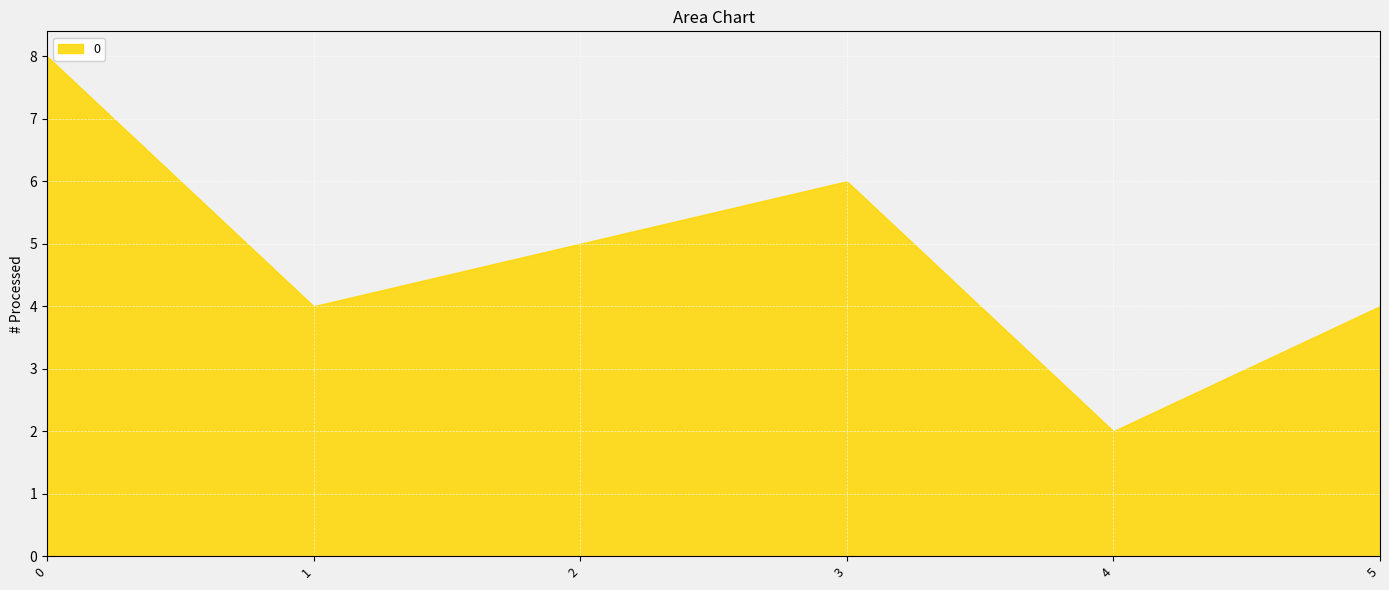

What is the sum of all values?

29